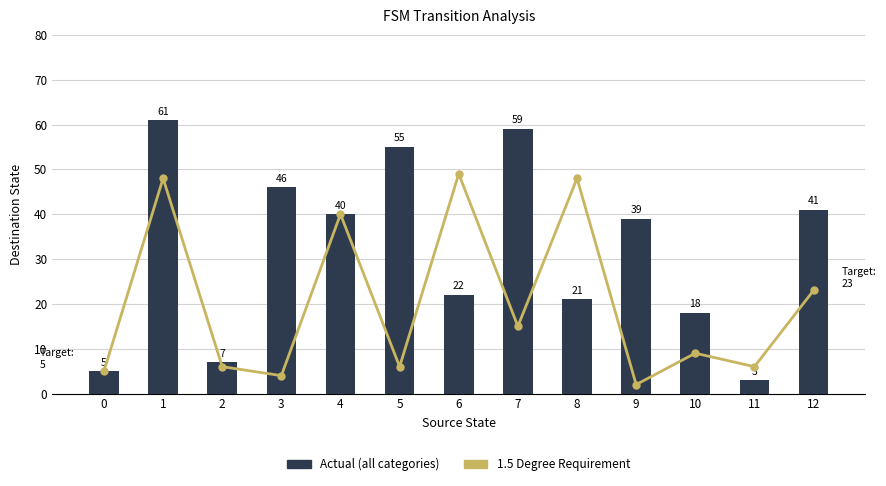

How many data points in Actual (all categories) are less than 39?

6